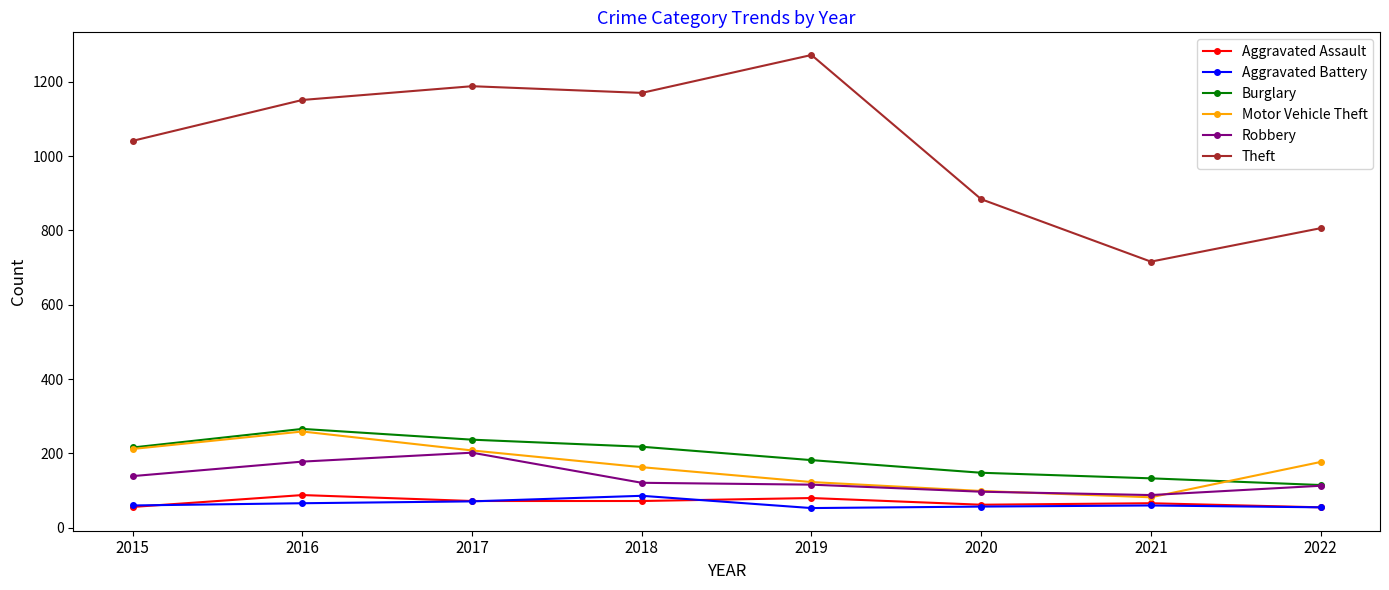

True or false: Robbery has more than 2 interior local peaks.

False